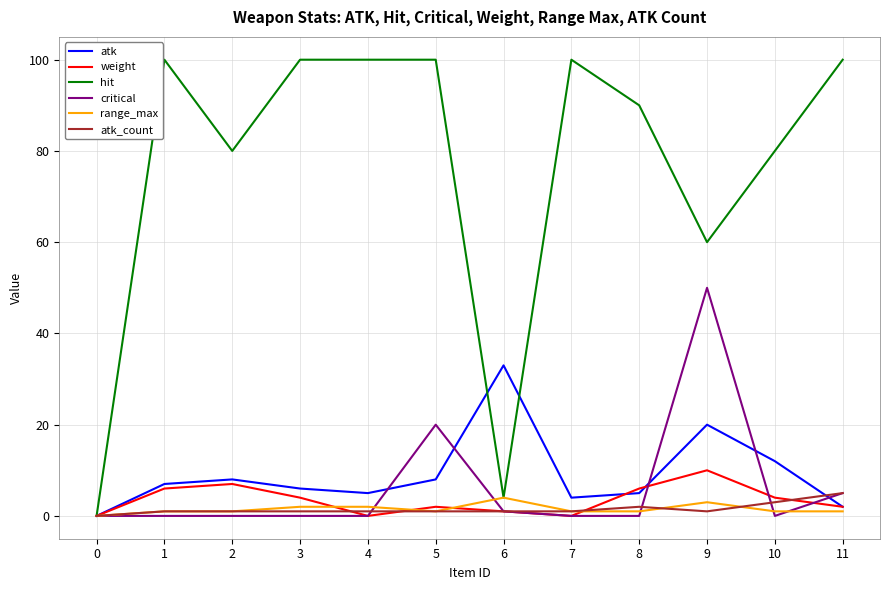

True or false: hit has a value of 90 at 8.

True